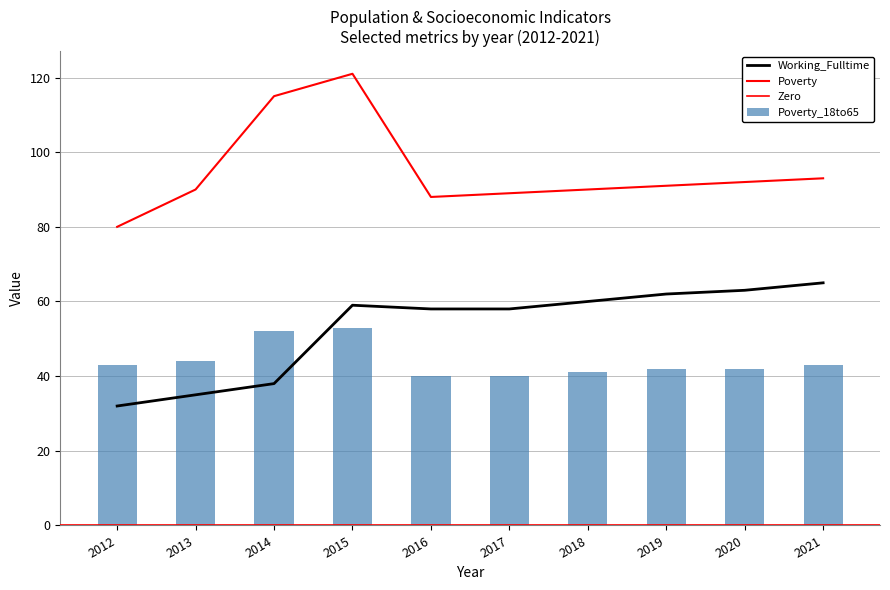

At how many categories does at least one series exceed 83?

9